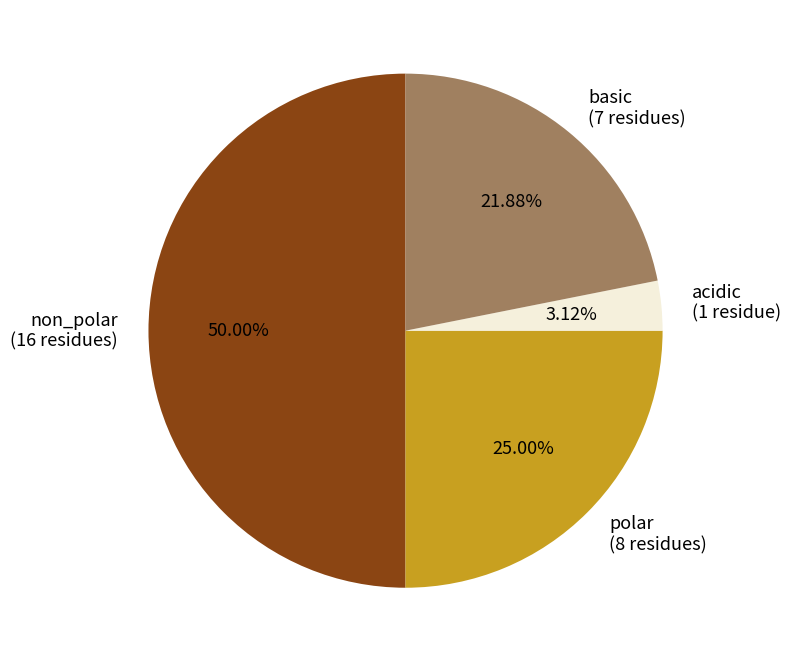

The non_polar slice represents 36% of the pie. True or false?

False